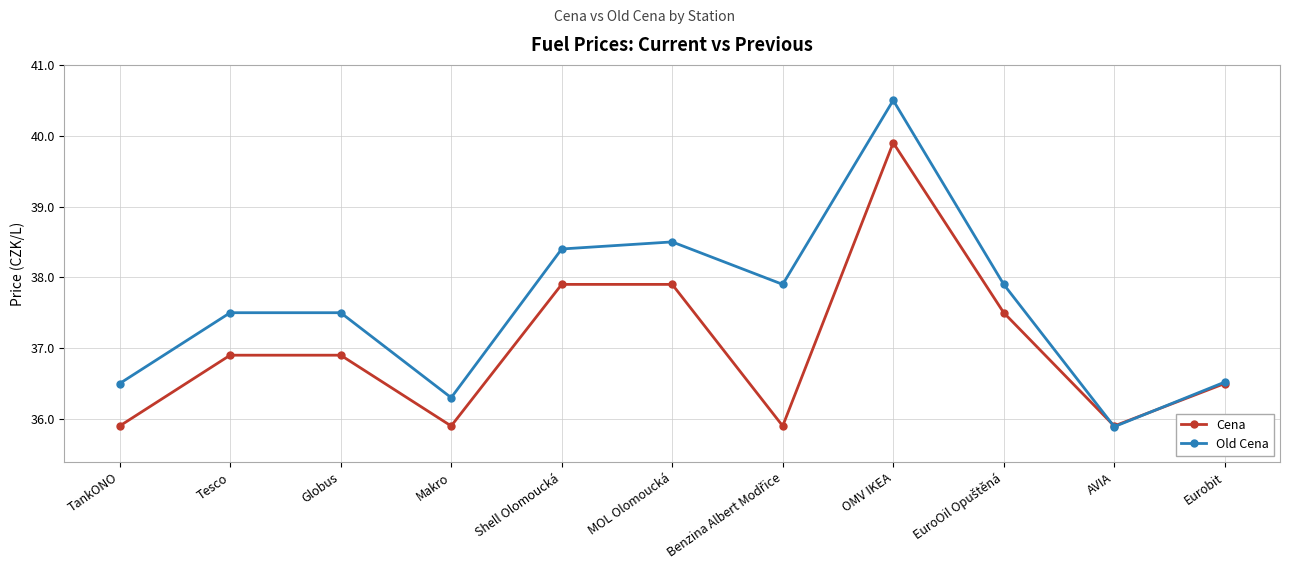

What position from the right is Makro?

8